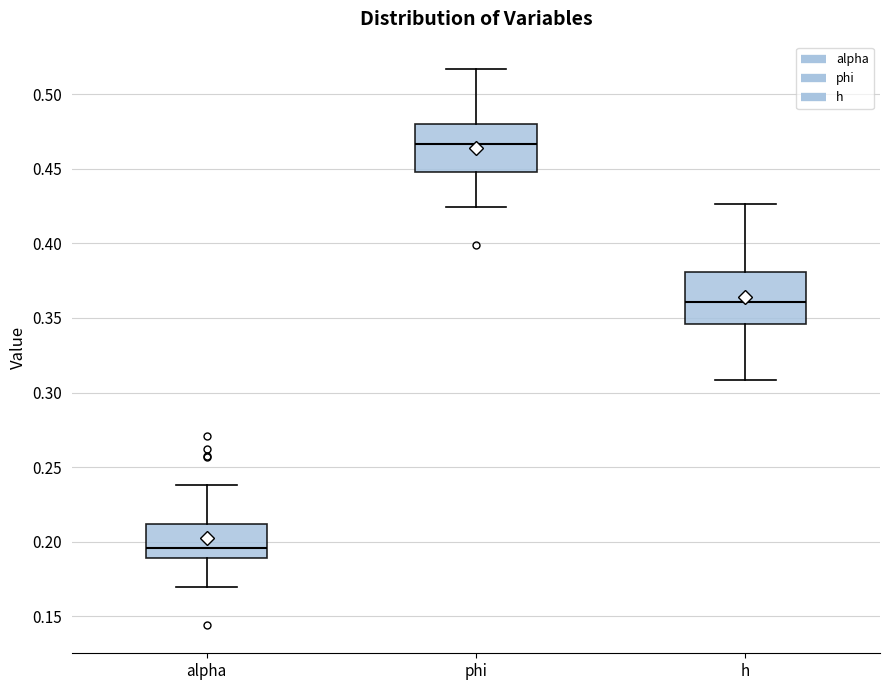

Reading left to right, read every box against the y-axis: the position of its median line, the range the box covers, and the ends of its whiskers. The values are not printed on the chart, so give them approximately, as read against the axis.

alpha: median 0.195, box 0.190 to 0.210, whiskers 0.170 to 0.240
phi: median 0.465, box 0.450 to 0.480, whiskers 0.425 to 0.515
h: median 0.360, box 0.345 to 0.380, whiskers 0.310 to 0.425